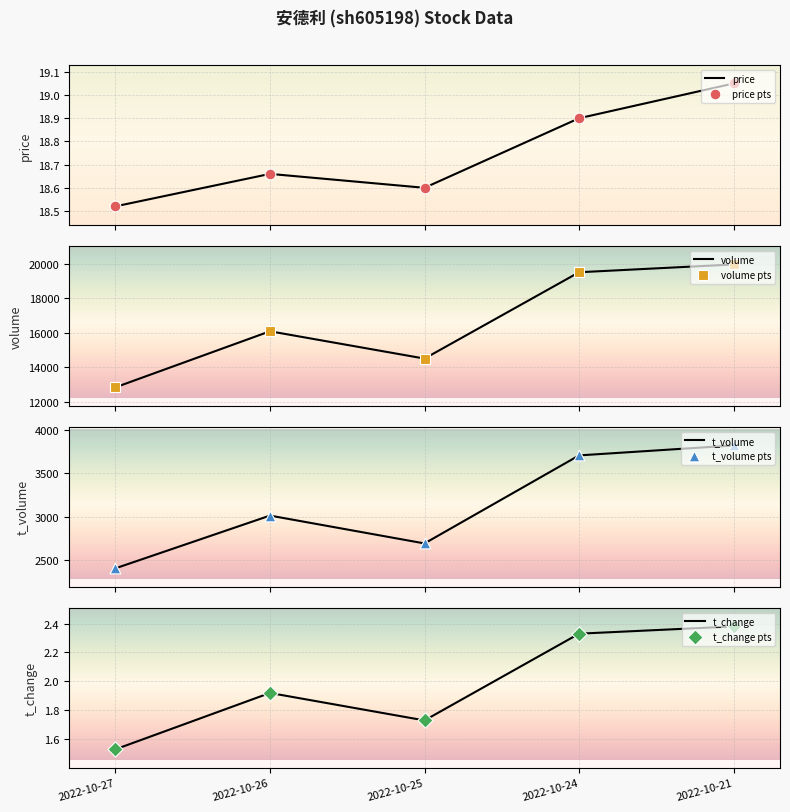

Which series has the largest total across all categories?

volume